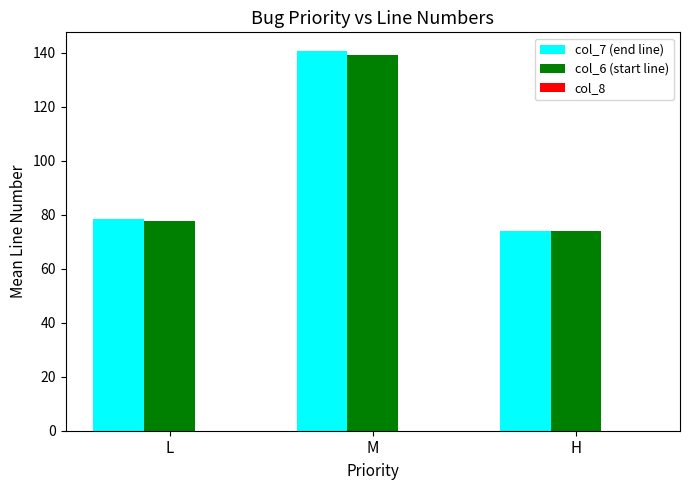

What is the difference between the second highest and minimum values in the col_7 (end line) series?

4.6